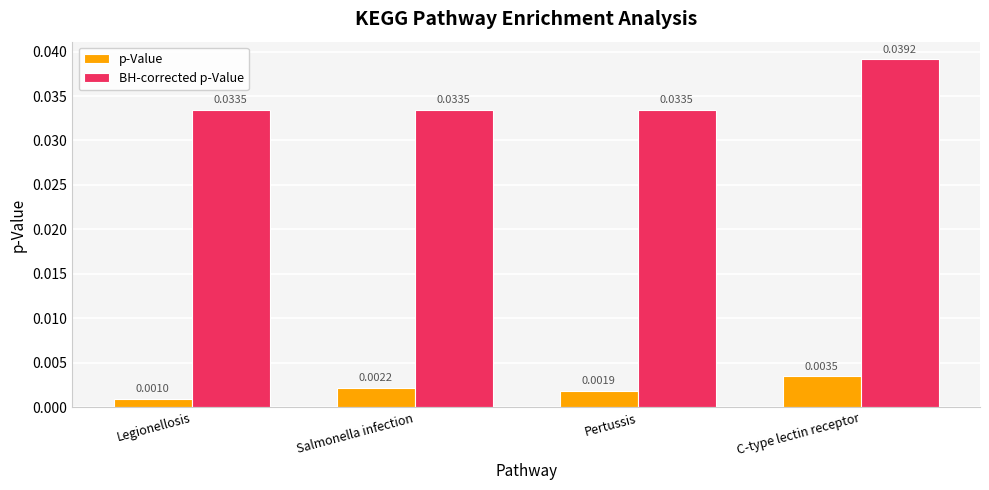

Is the value of BH-corrected p-Value at Pertussis greater than the value of p-Value at Salmonella infection?

Yes